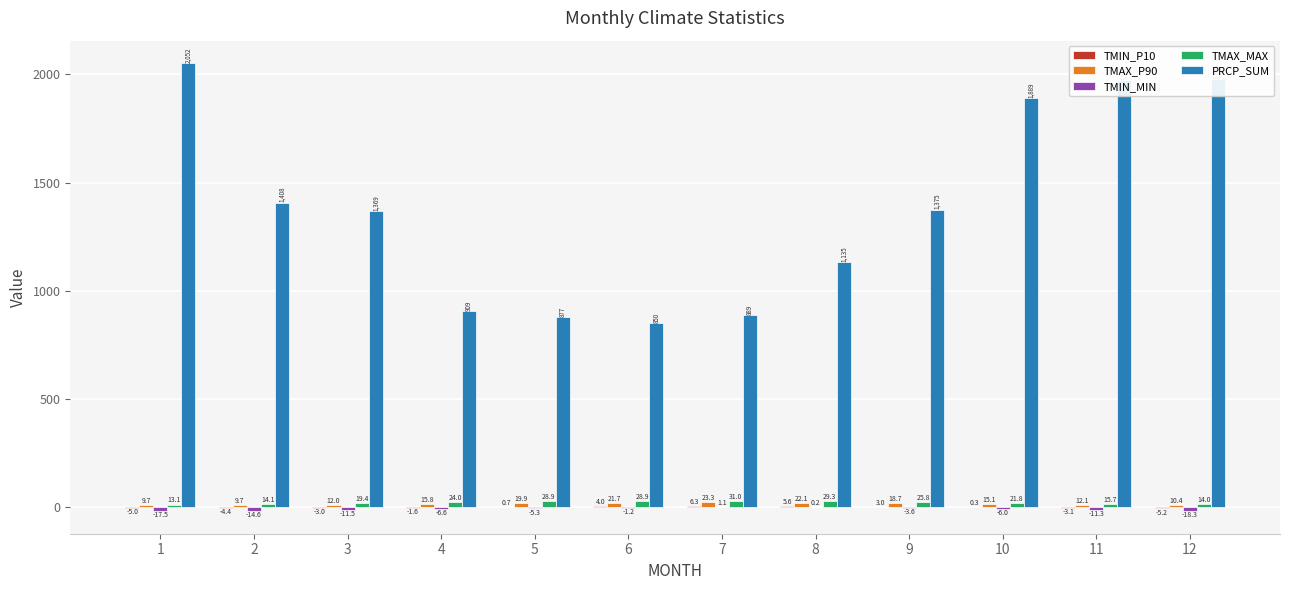

Which series changed the most between 1 and 11?

PRCP_SUM